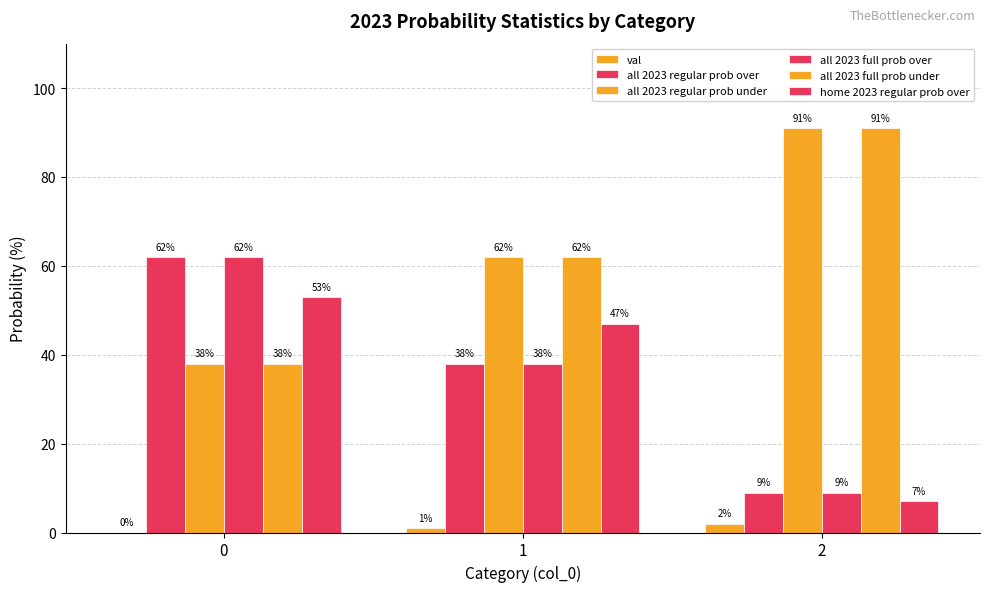

How many data points does each series have?

3